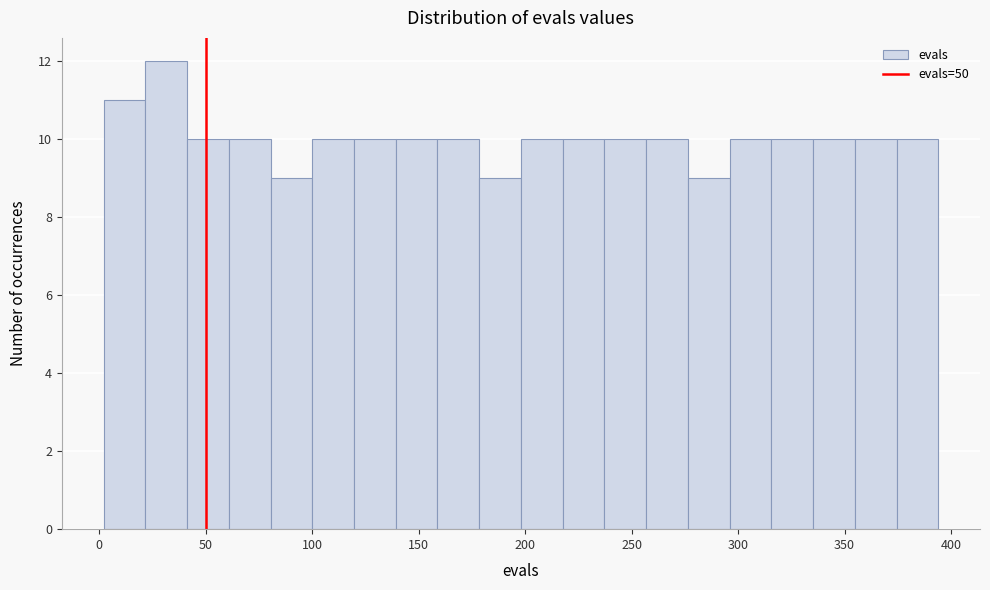

Around what value on the x-axis is the tallest bar? Give the approximate position of its centre, as read against the axis.

30